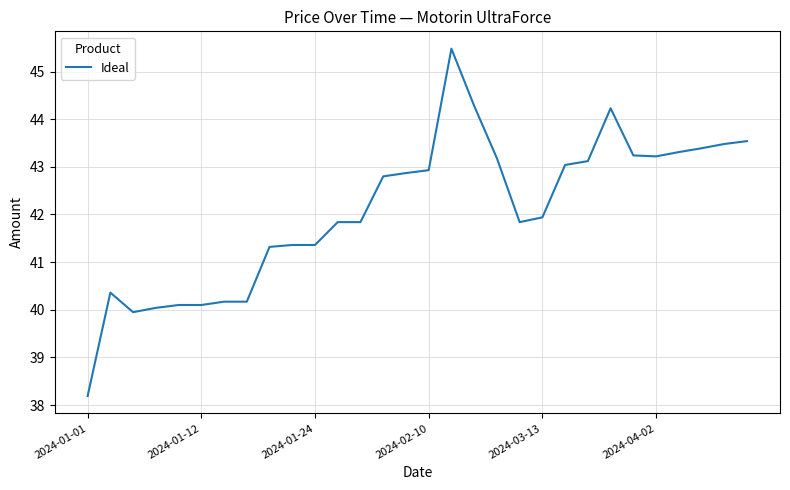

What is the difference between the maximum and minimum values?

7.3